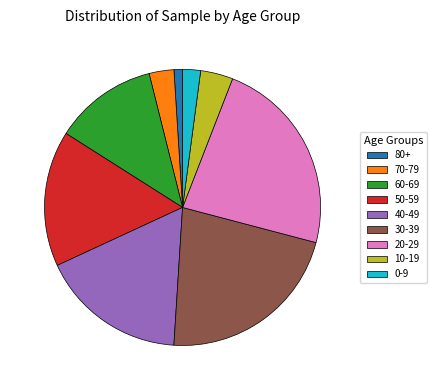

Combined, do 70-79 and 40-49 account for over 50%?

No